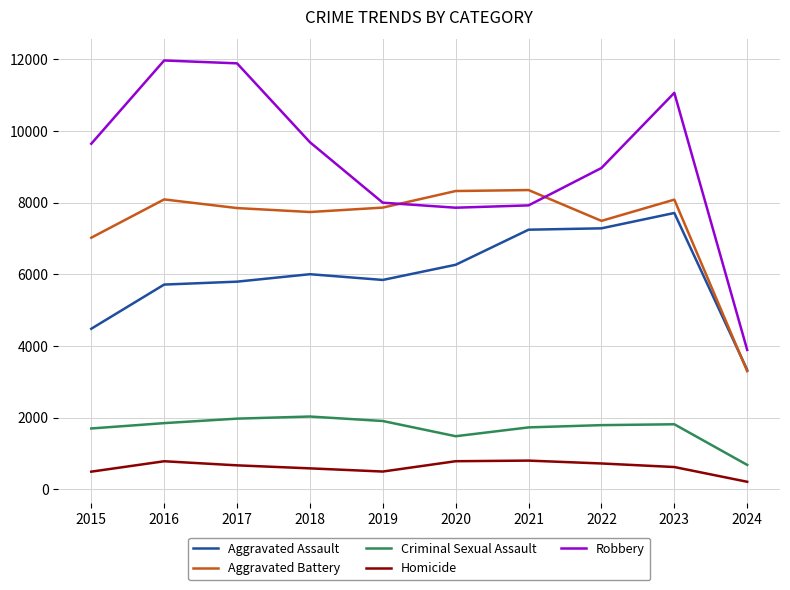

What is the minimum value for Criminal Sexual Assault?

684